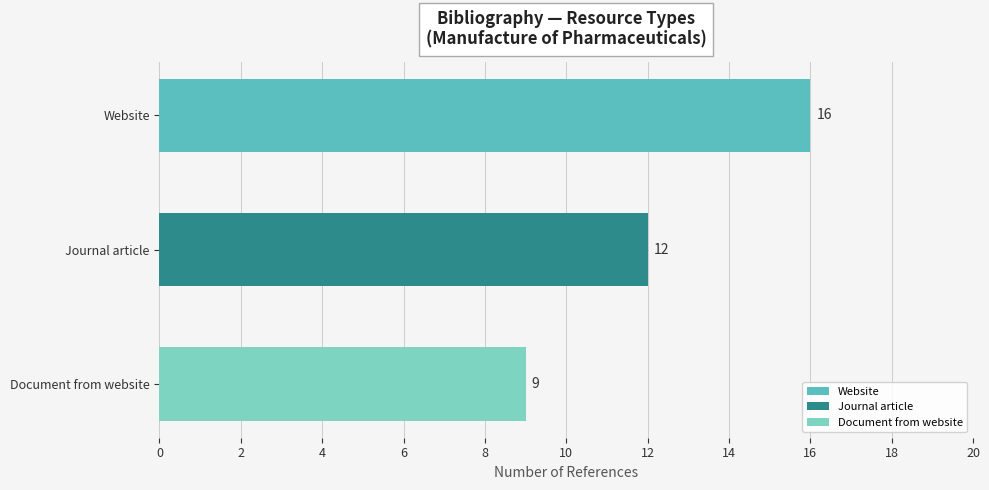

Is it true that the value at Journal article is 12?

True